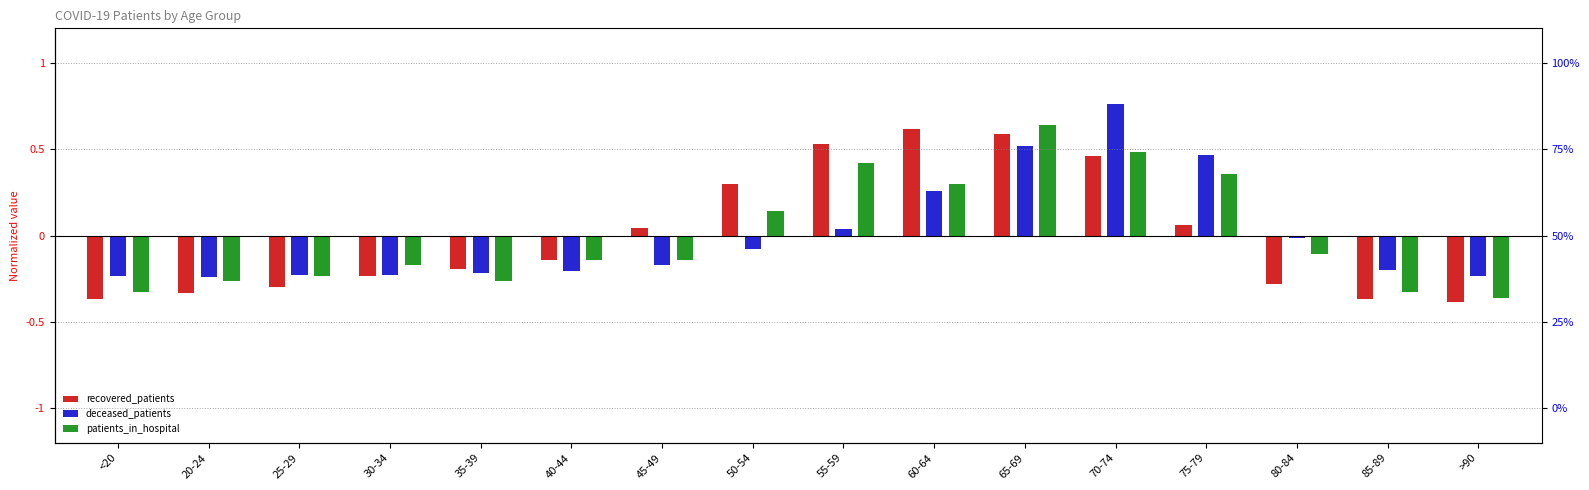

How many bars are there in total?

48